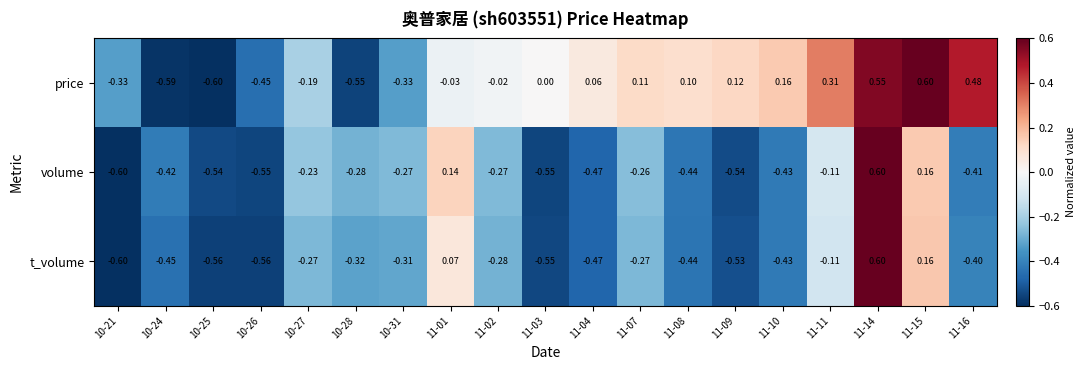

Which series changed the most between 11-07 and 11-16?

price